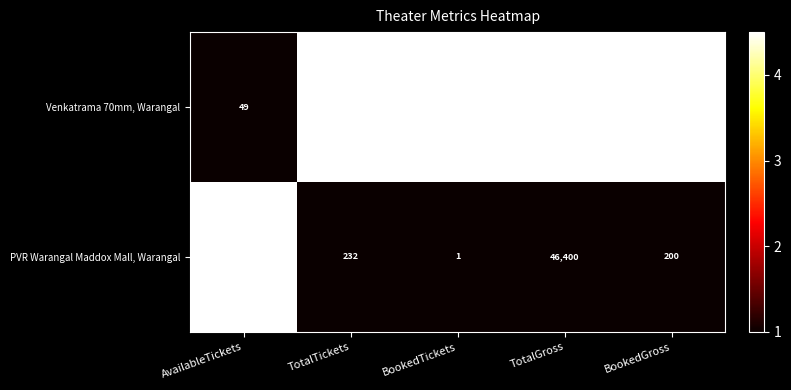

Rank the series by their average value, from lowest to highest.

PVR Warangal Maddox Mall, Warangal, Venkatrama 70mm, Warangal